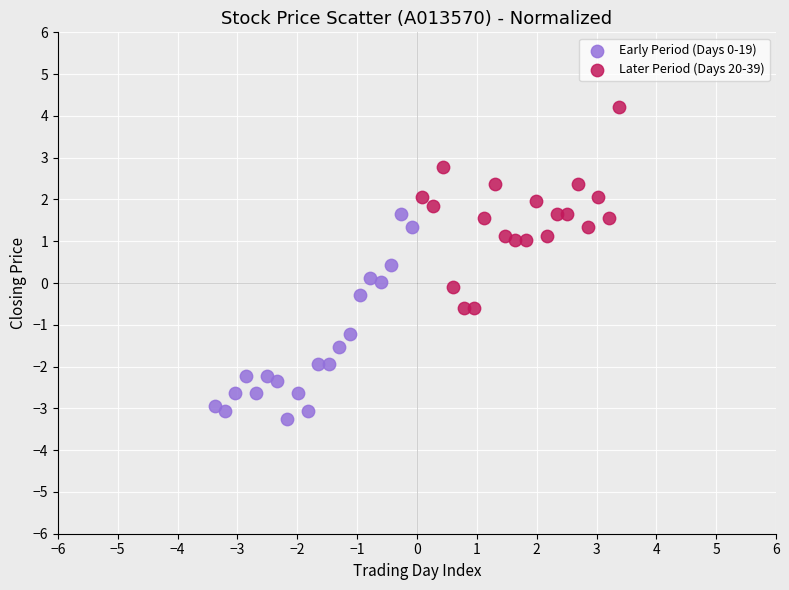

Which series reaches the maximum Y coordinate?

Later Period (Days 20-39)